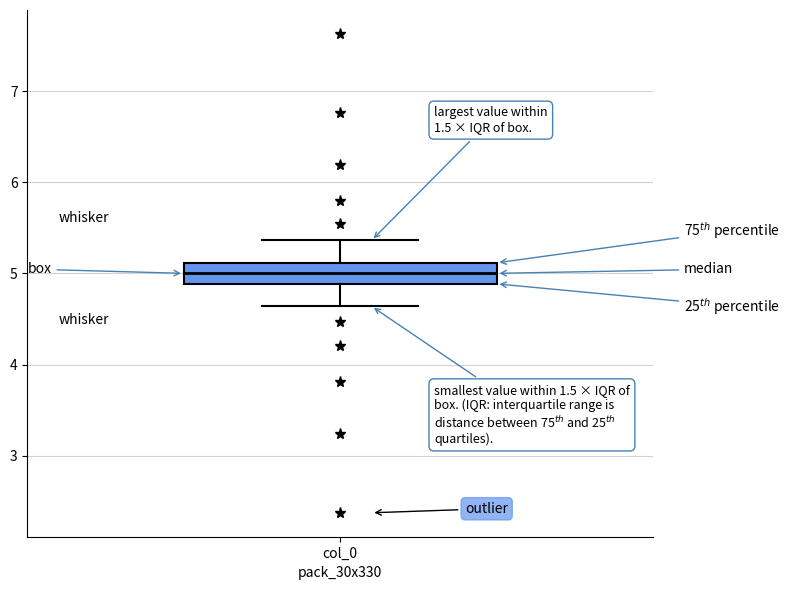

Where does the median line of the box for col_0 sit on the y-axis? The values are not printed on the chart, so give them approximately, as read against the axis.

5.0